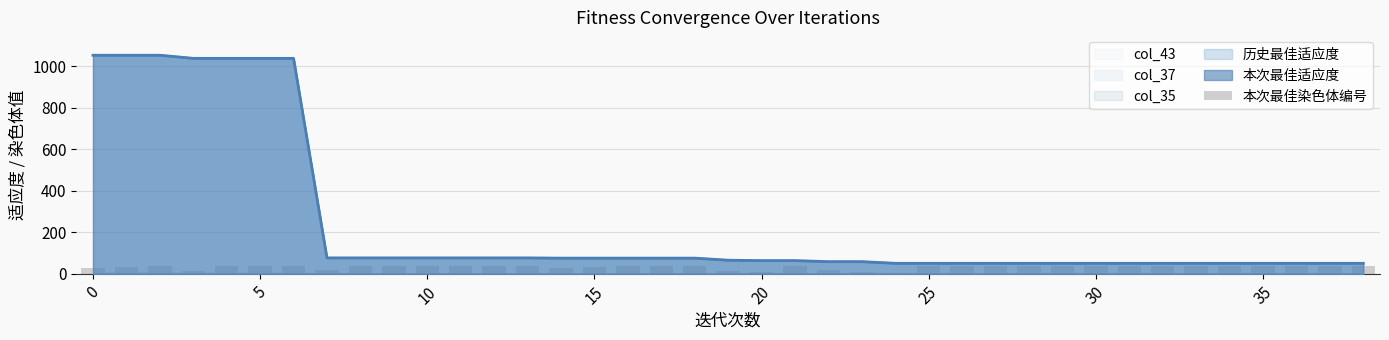

What is the sum of all values?

1274